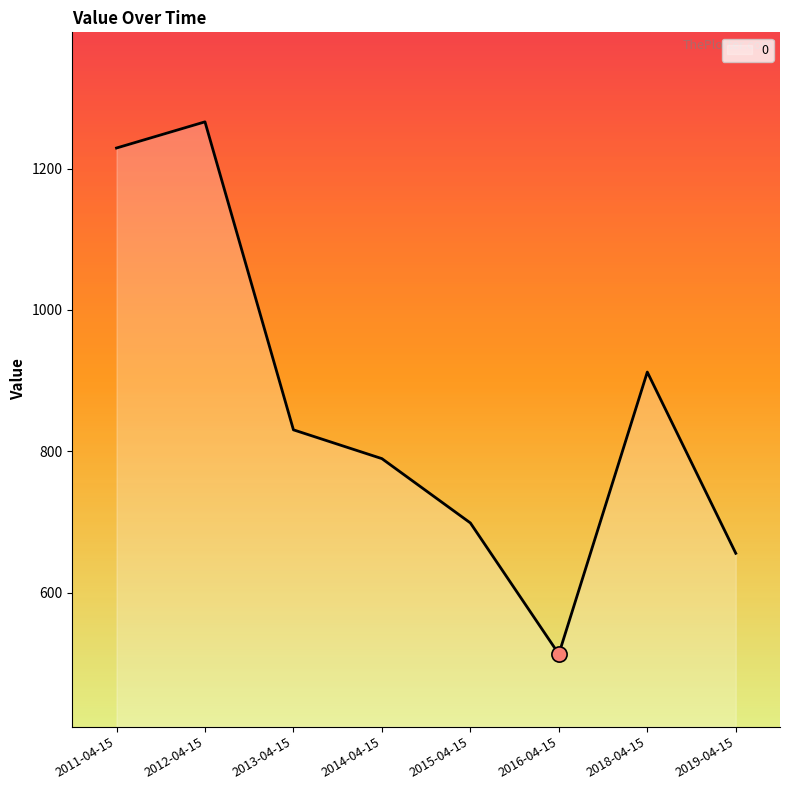

Which has a higher value, 2013-04-15 or 2014-04-15?

2013-04-15